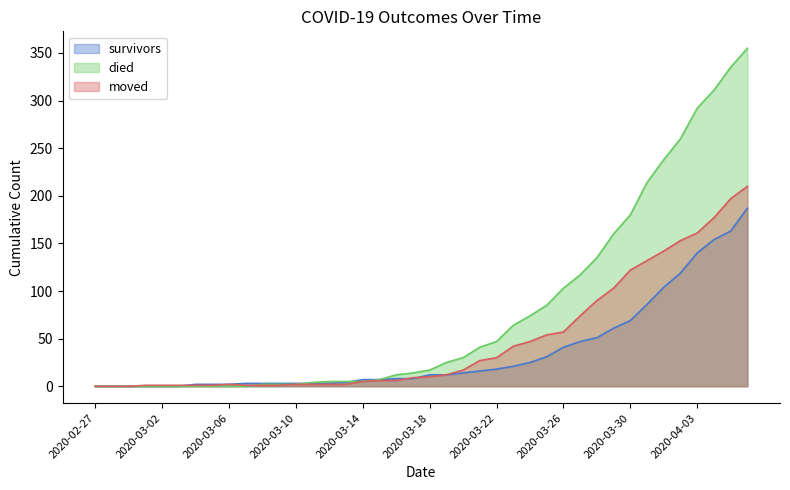

Which series has the widest spread of values?

died